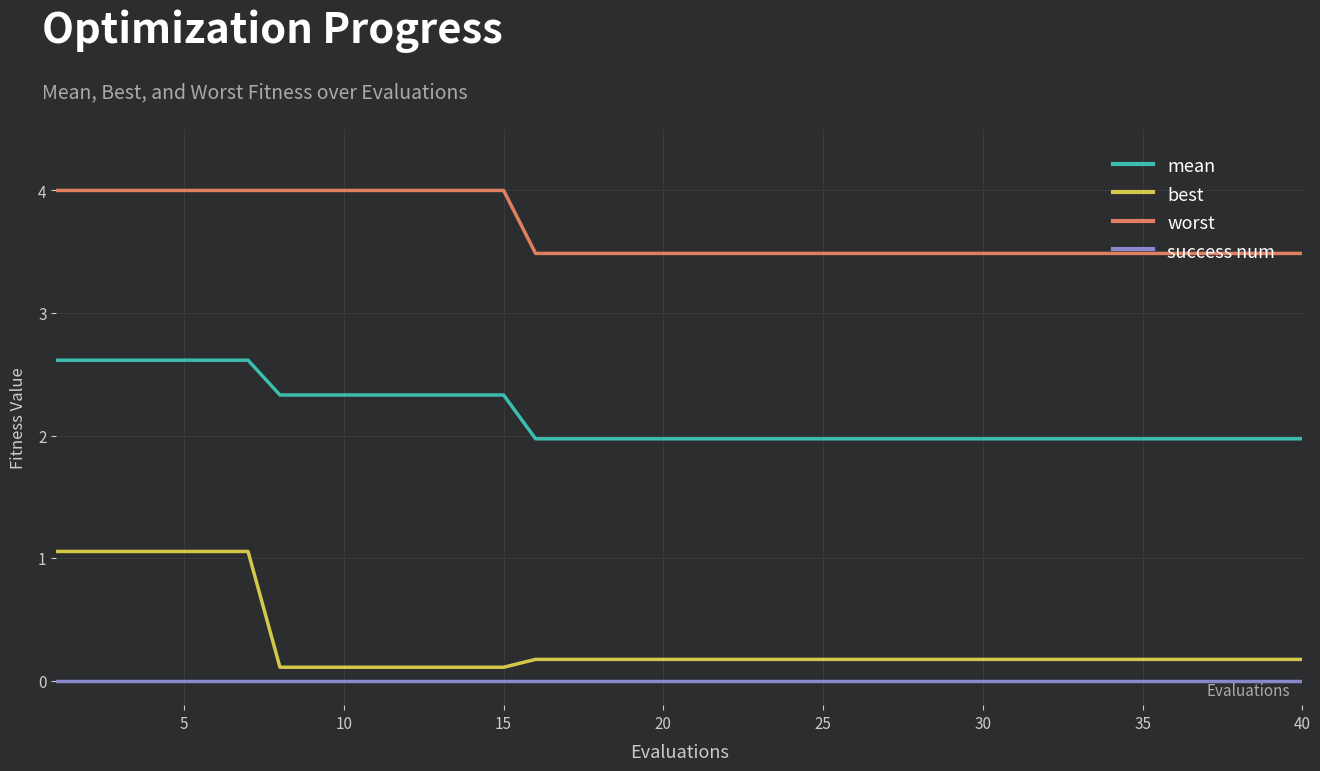

Rank the series by their maximum value, from highest to lowest.

worst, mean, best, success num